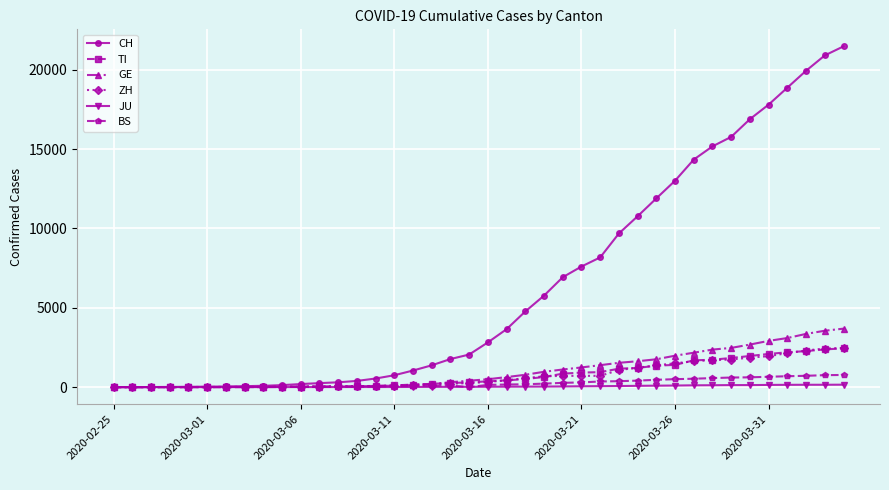

At how many categories does at least one series exceed 6591?

16